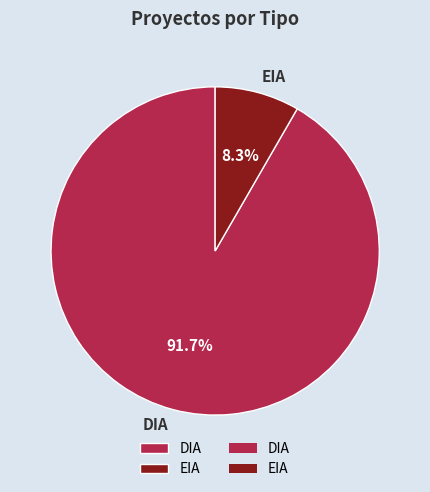

How many slices are in this pie chart?

2